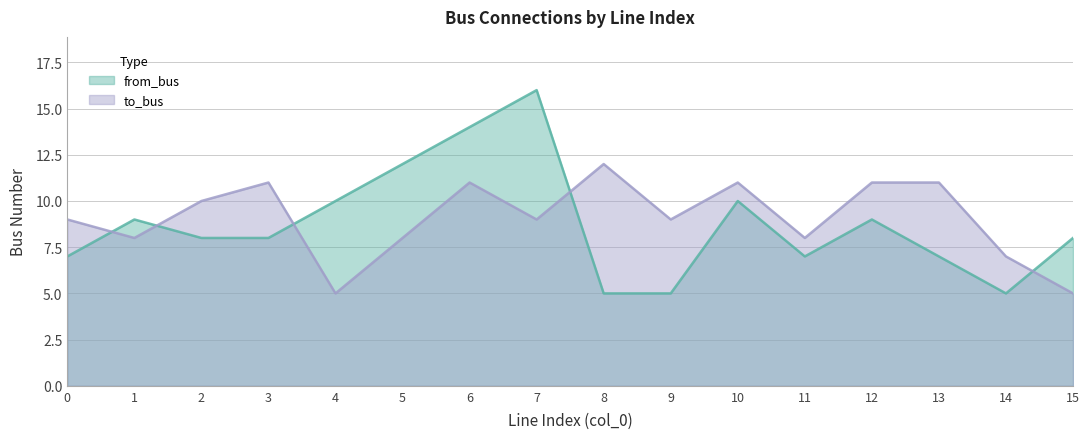

Rank the series by their maximum value, from highest to lowest.

from_bus, to_bus